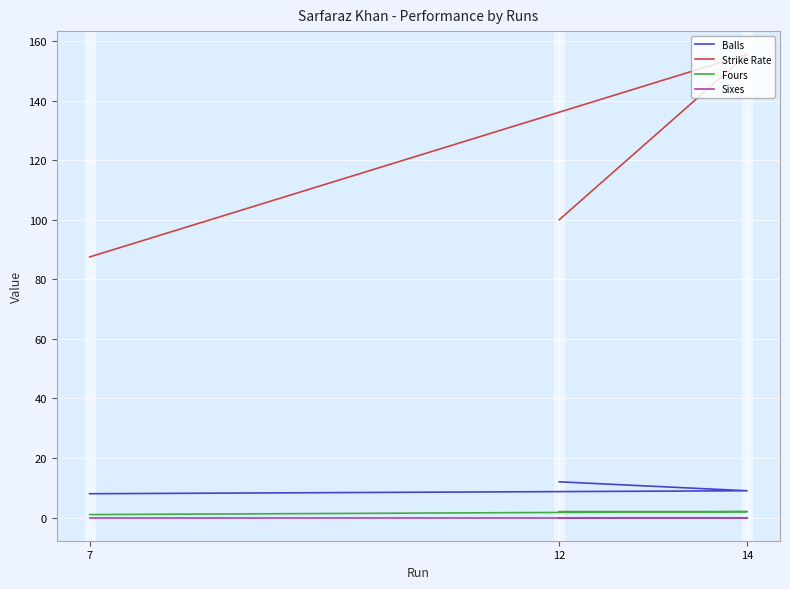

What is the total value across all series at 14?

166.6